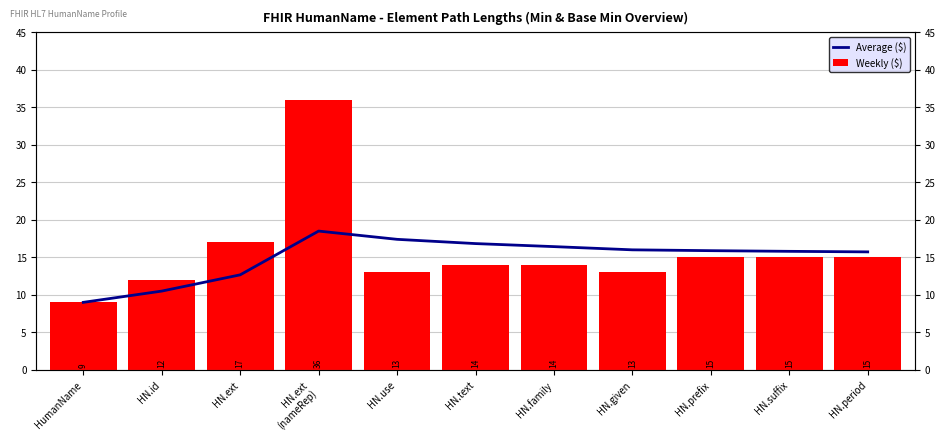

True or false: Weekly ($) has a value of 5.8 at HN.prefix.

False